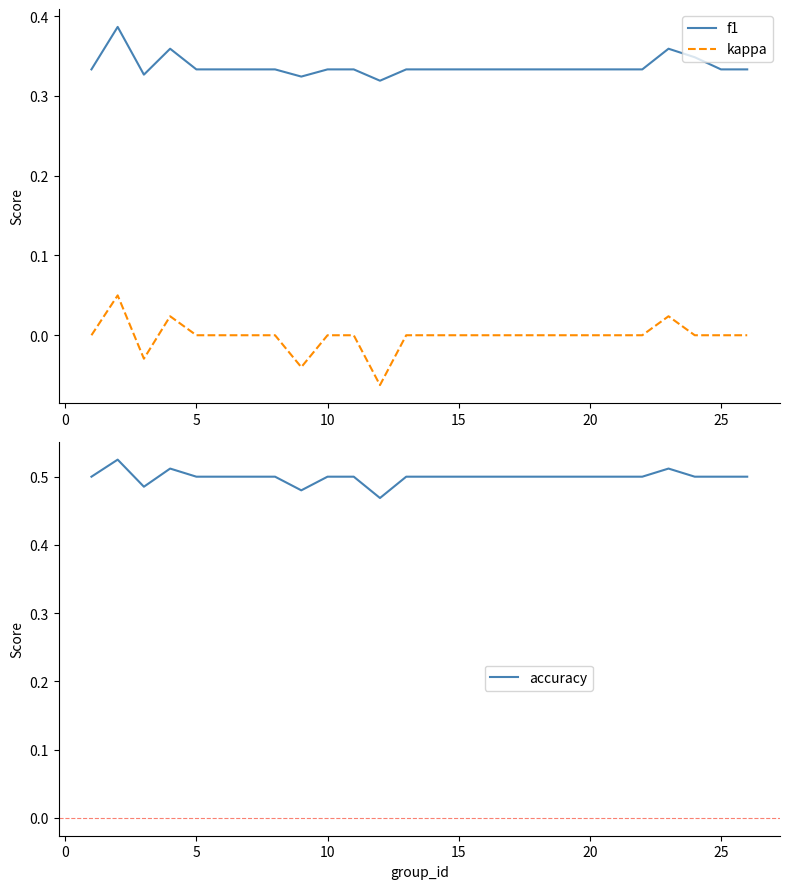

How many lines are shown in the chart?

3